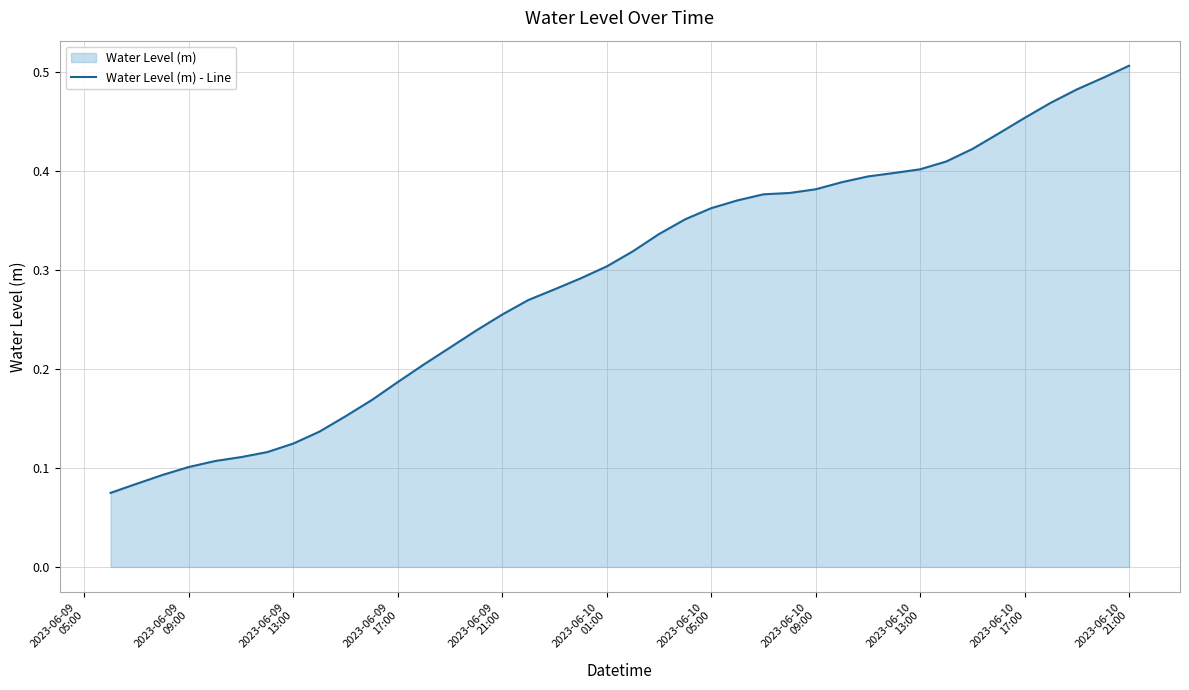

How many distinct data groups are displayed?

1